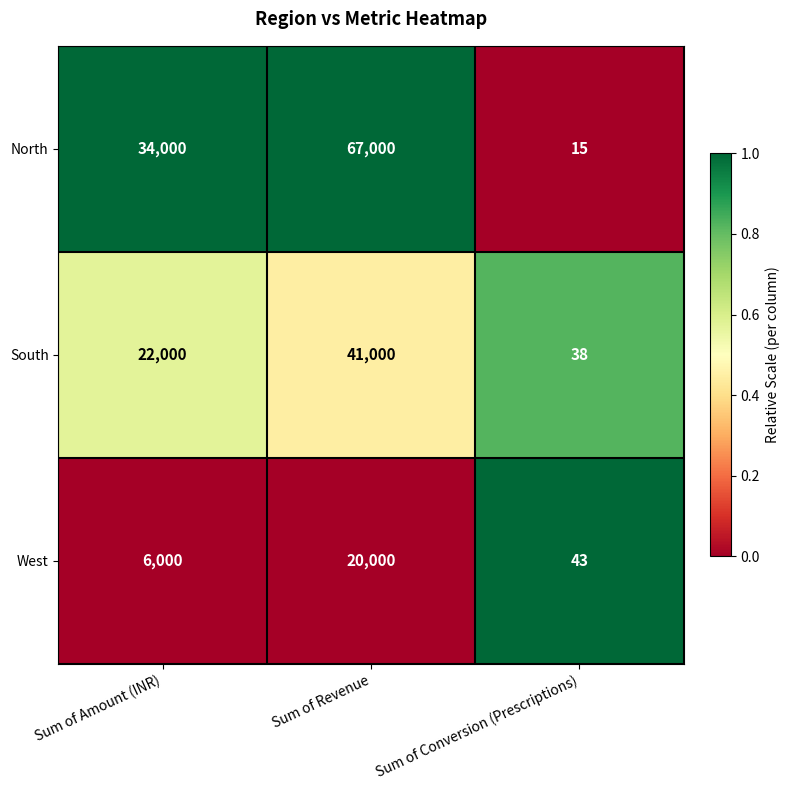

Which series has the largest range (max minus min)?

North